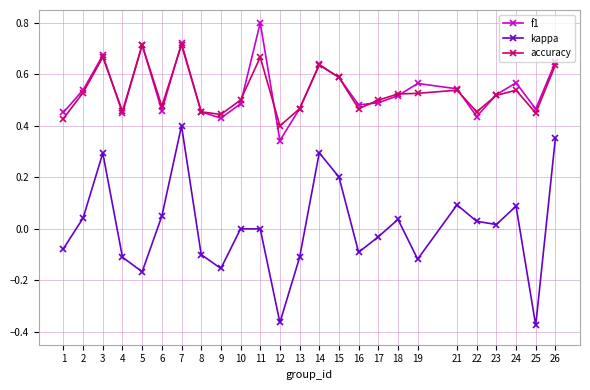

Which series changed the most between 14 and 15?

kappa